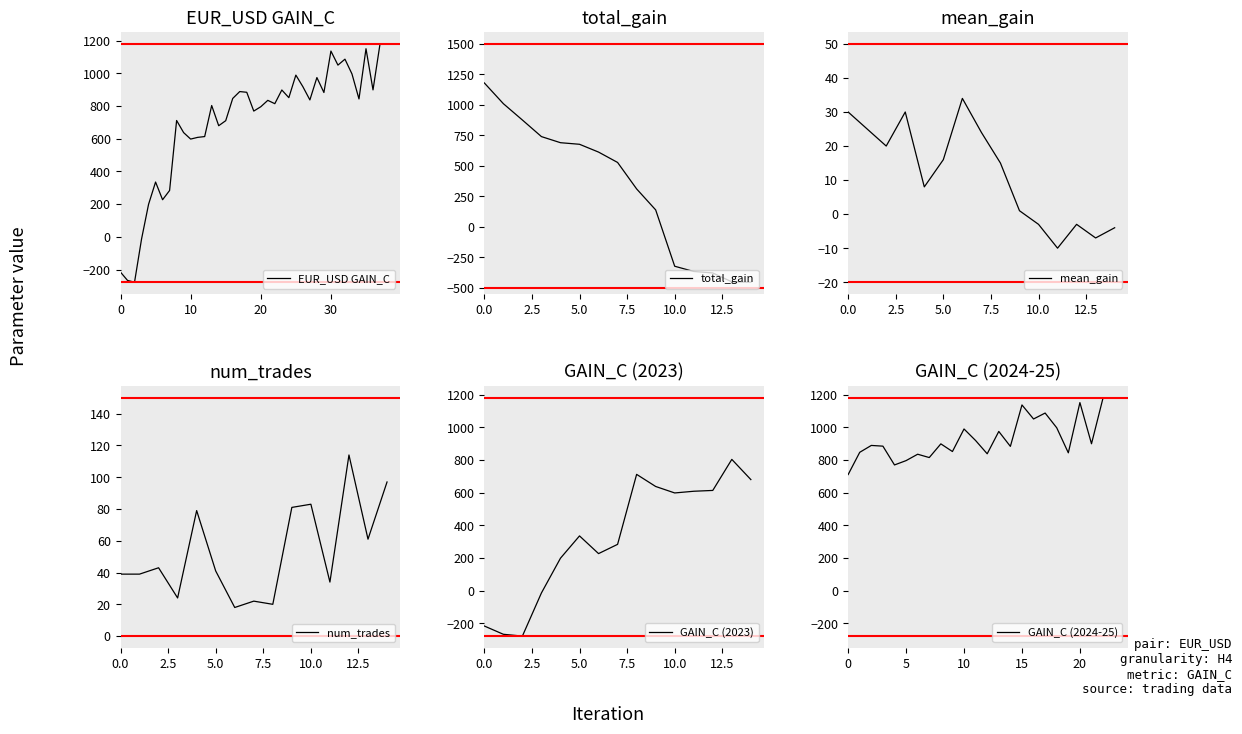

How many interior local peaks (higher than both neighbors) does the data have?

11